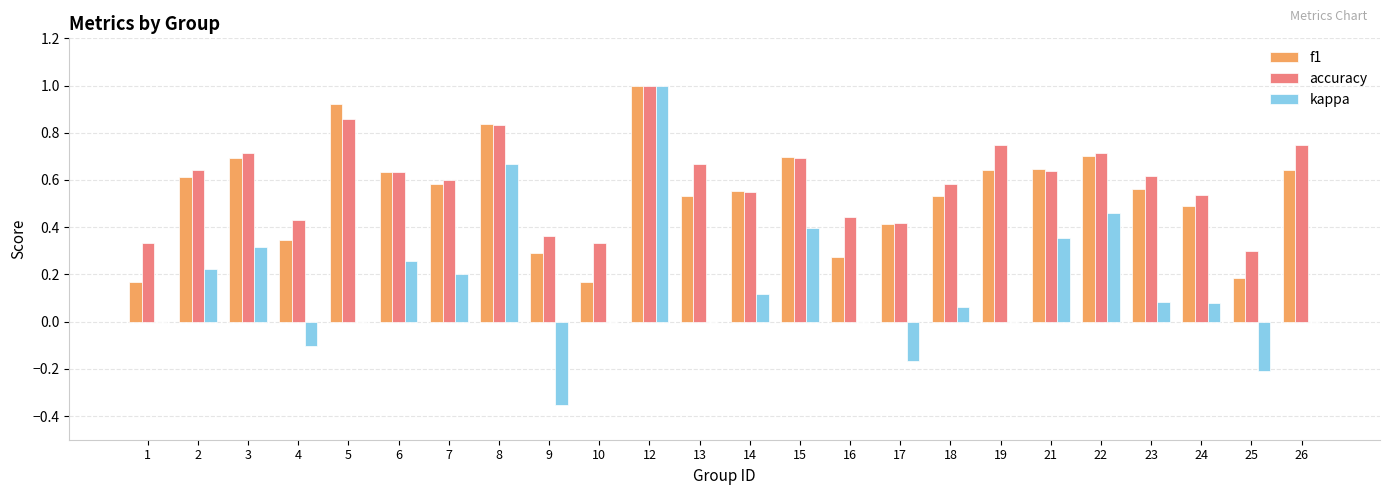

What is the sum of the f1 values at 5 and 12?

1.9